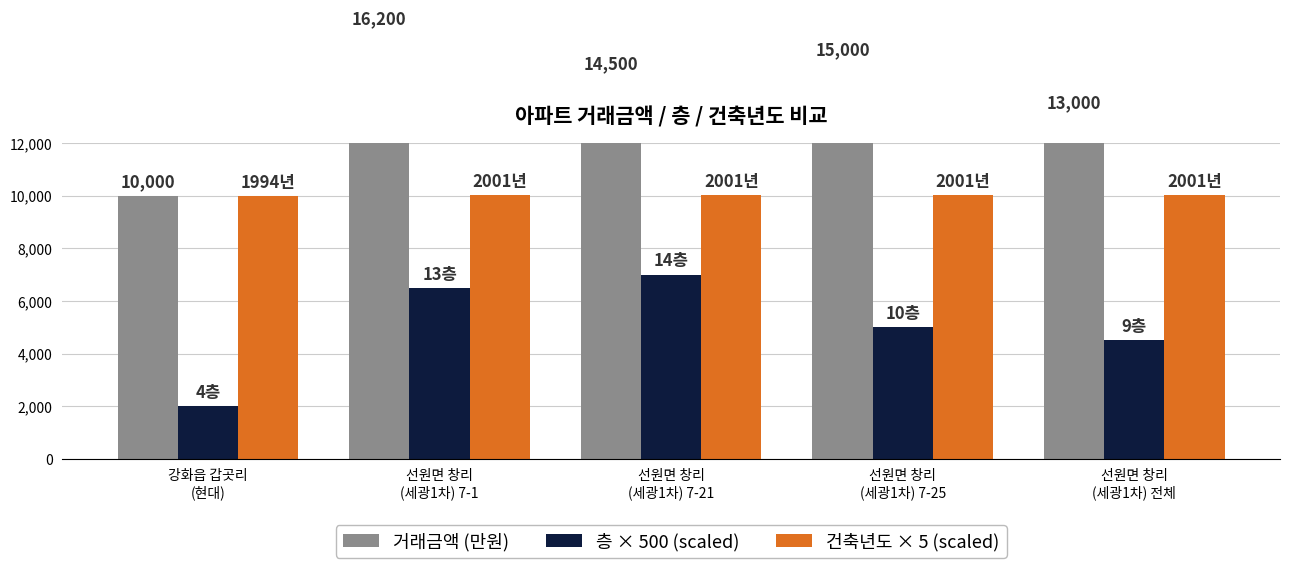

At which category does the chart reach its peak across all series?

선원면 창리
(세광1차) 7-1